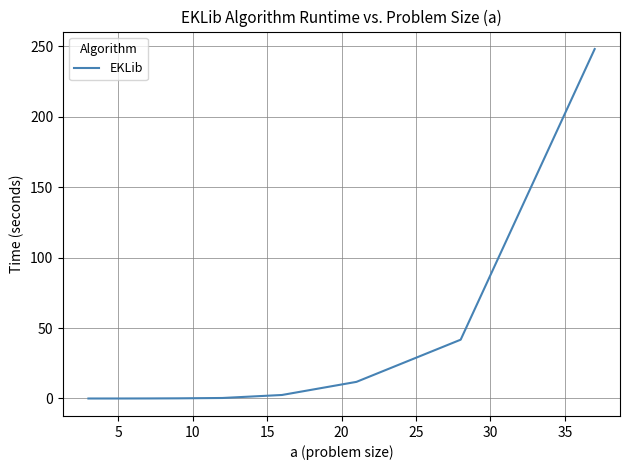

What is the greatest value displayed?

248.0